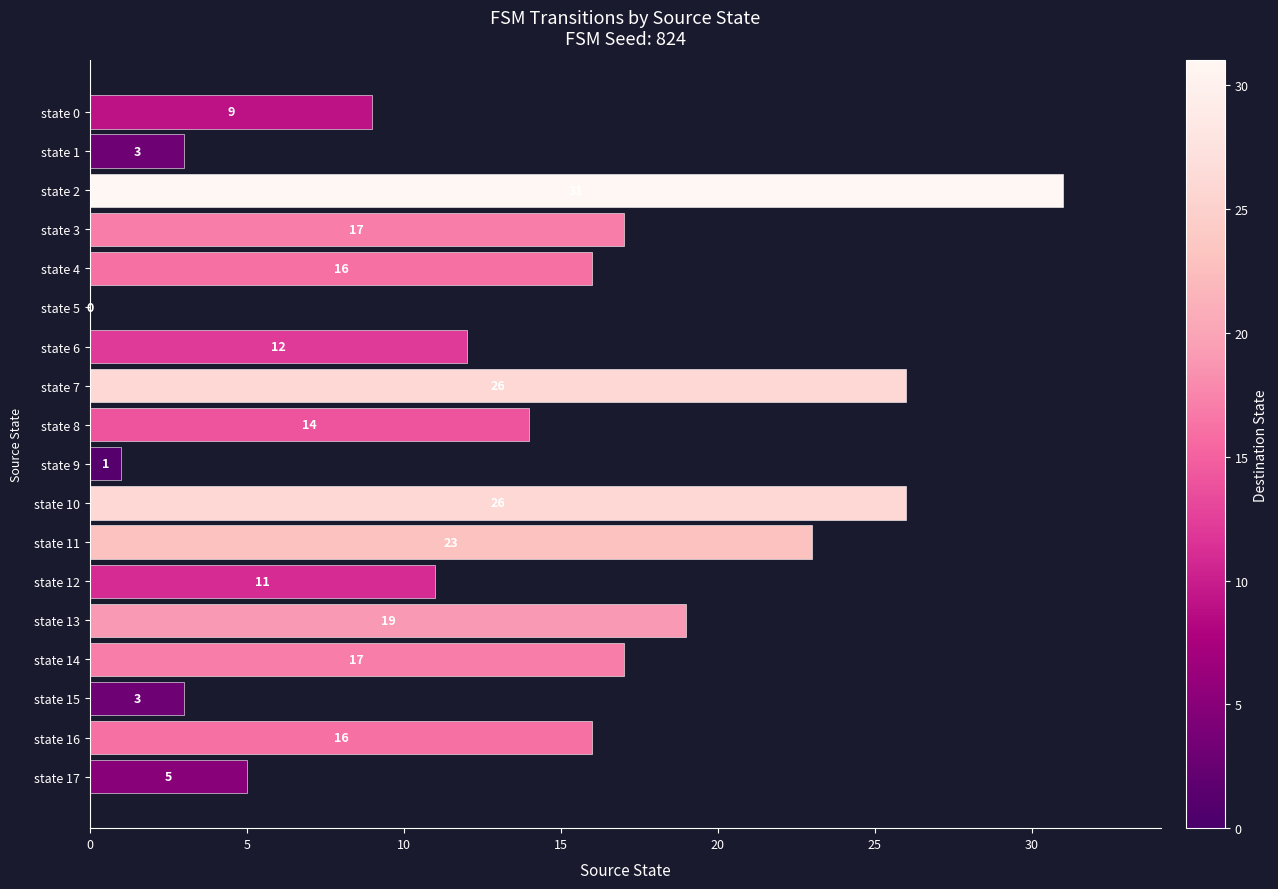

What is the approximate value at state 10, to the nearest 10?

30